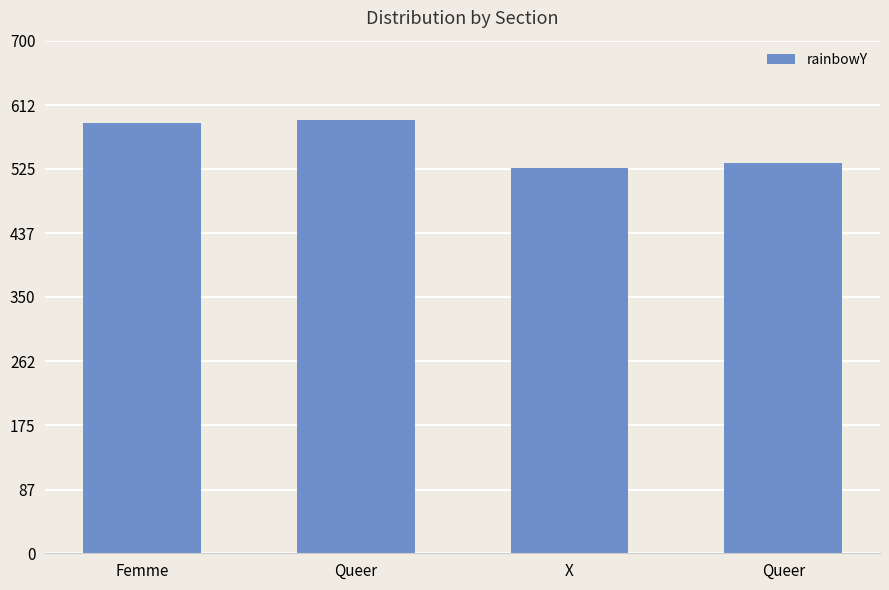

Reading left to right, list all the values displayed in this chart.

587.3	591.9	525.5	533.4